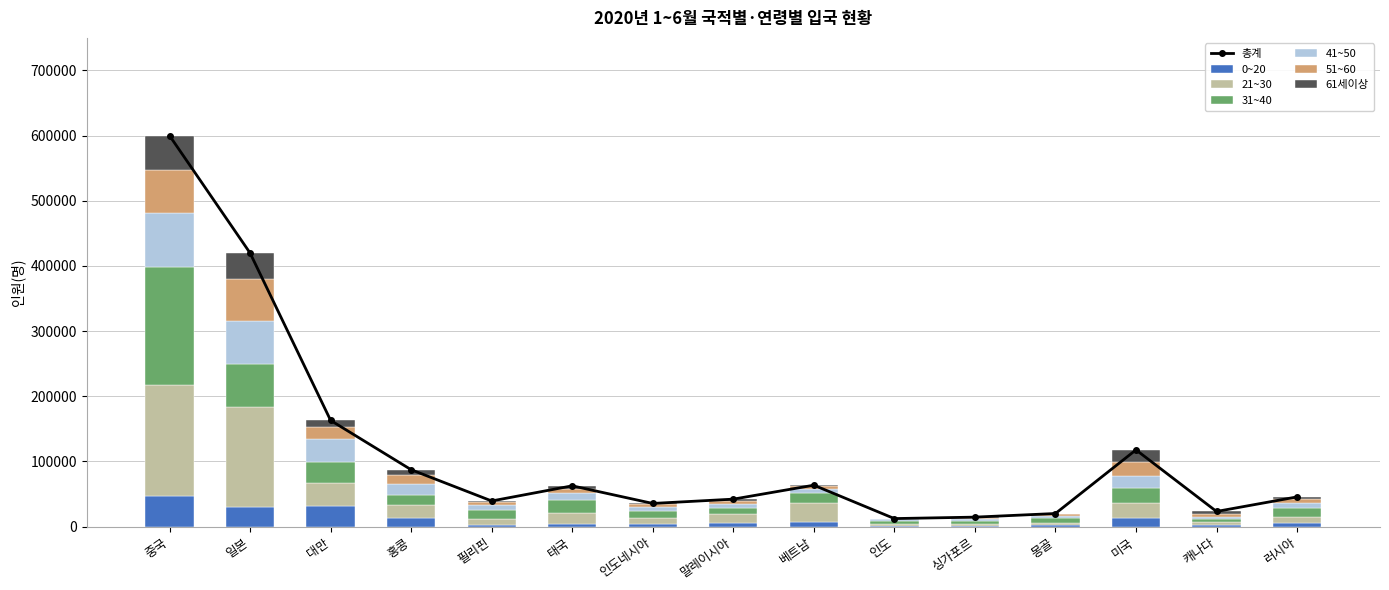

Which category has the highest value in the 0~20 series?

중국